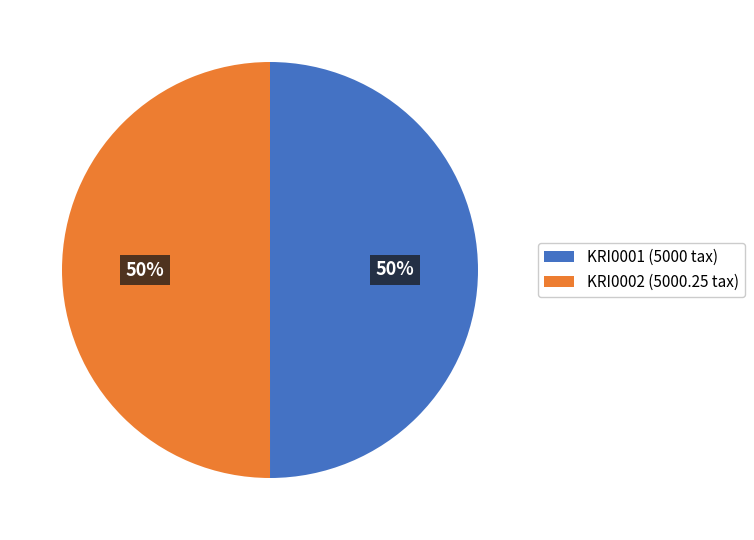

The KRI0001 slice represents 50% of the pie. True or false?

True